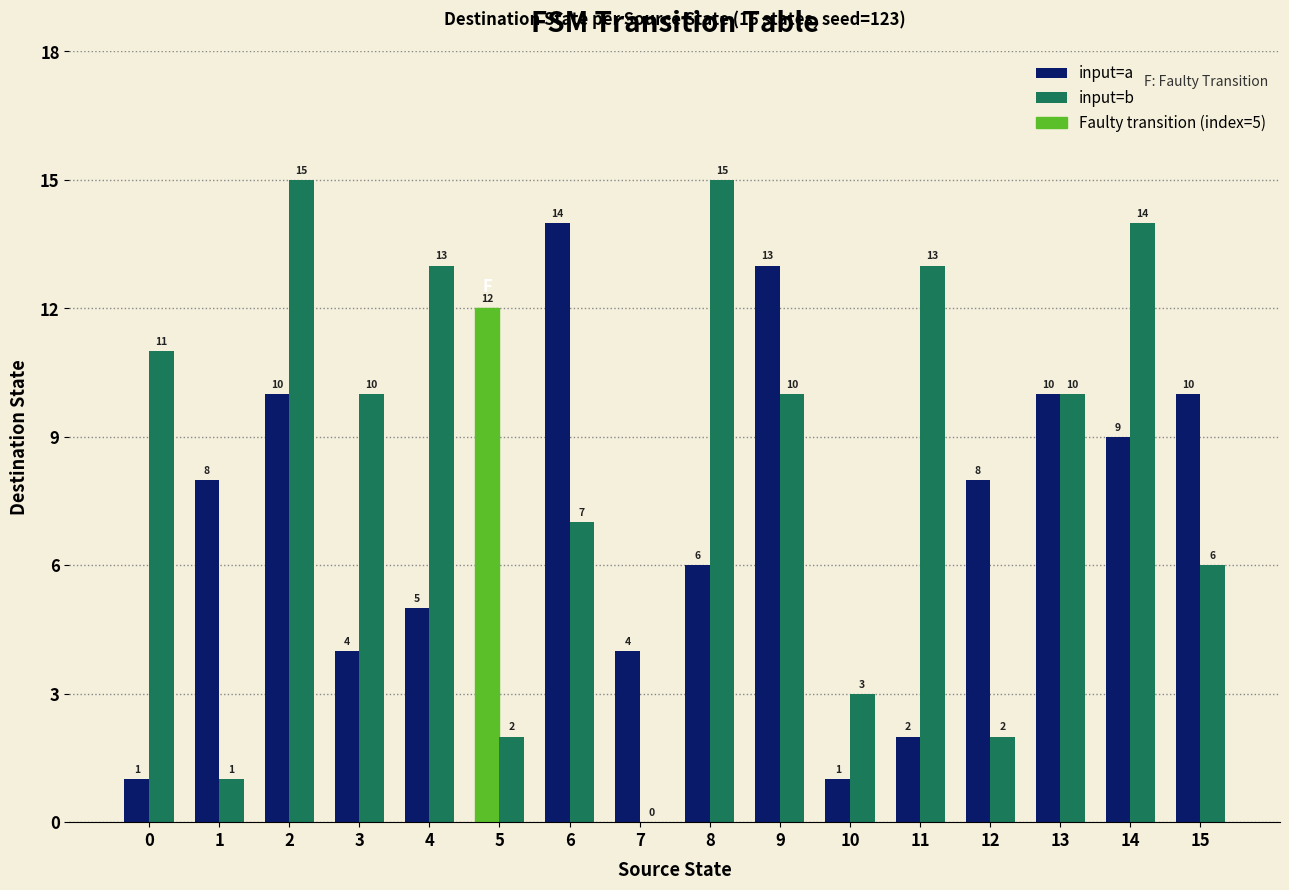

What is the maximum value for input=a?

14